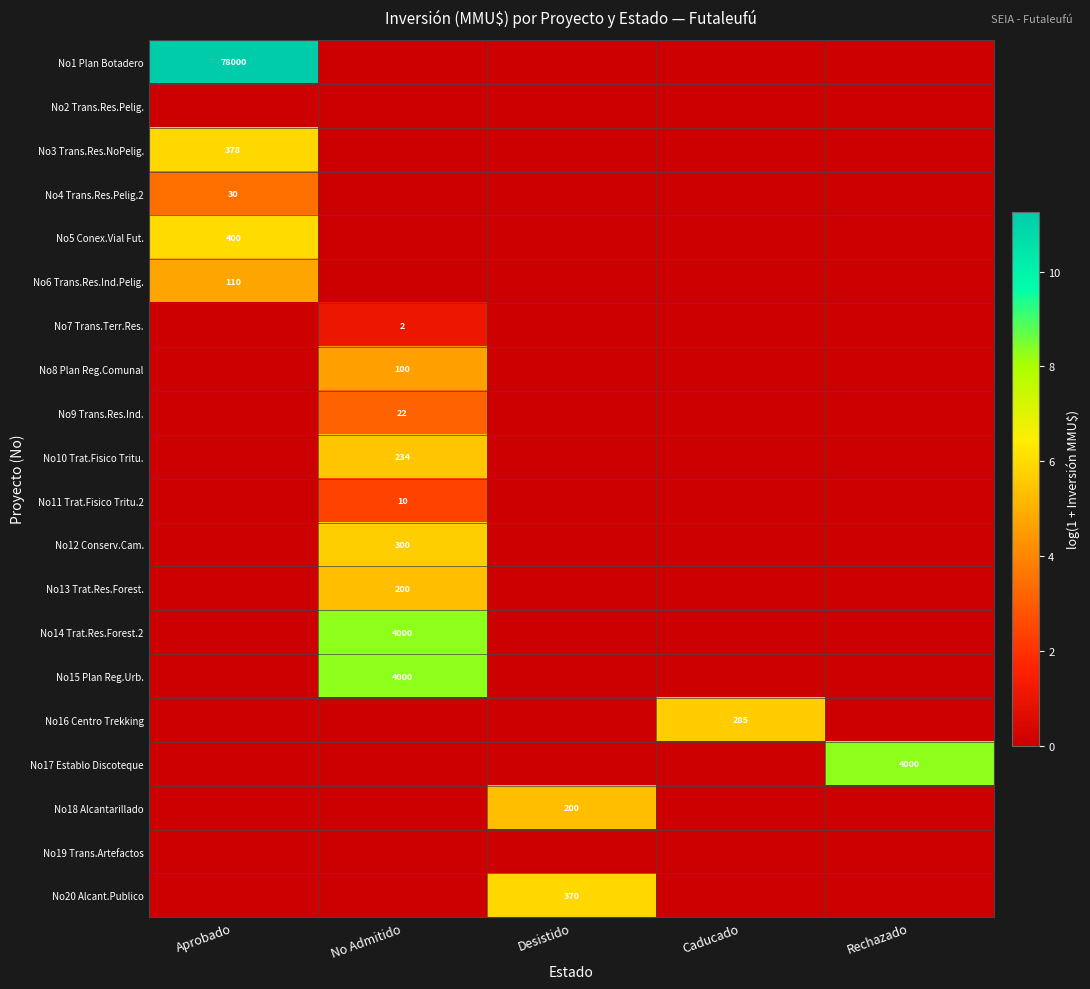

How many positive values does the No13 Trat.Res.Forest. series have?

1